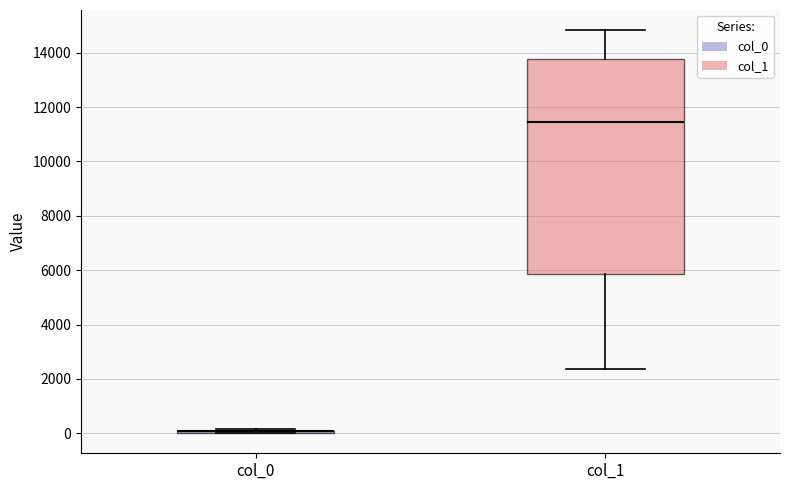

Reading left to right, transcribe this box plot: for each box, give where its median line is, the range the box spans, and where its two whiskers end, as read against the y-axis. The values are not printed on the chart, so give them approximately, as read against the axis.

col_0: box collapsed to a line at 0, whiskers 0 to 200
col_1: median 11400, box 5800 to 13800, whiskers 2400 to 14800